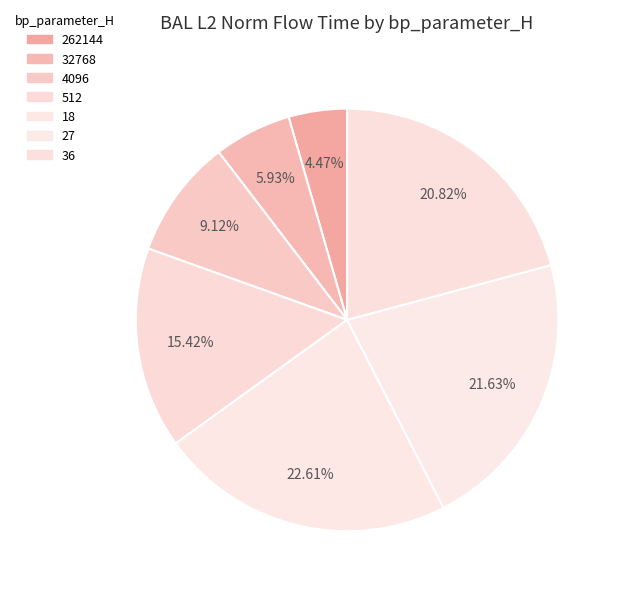

To the nearest percent, what portion does 4096 represent?

9%